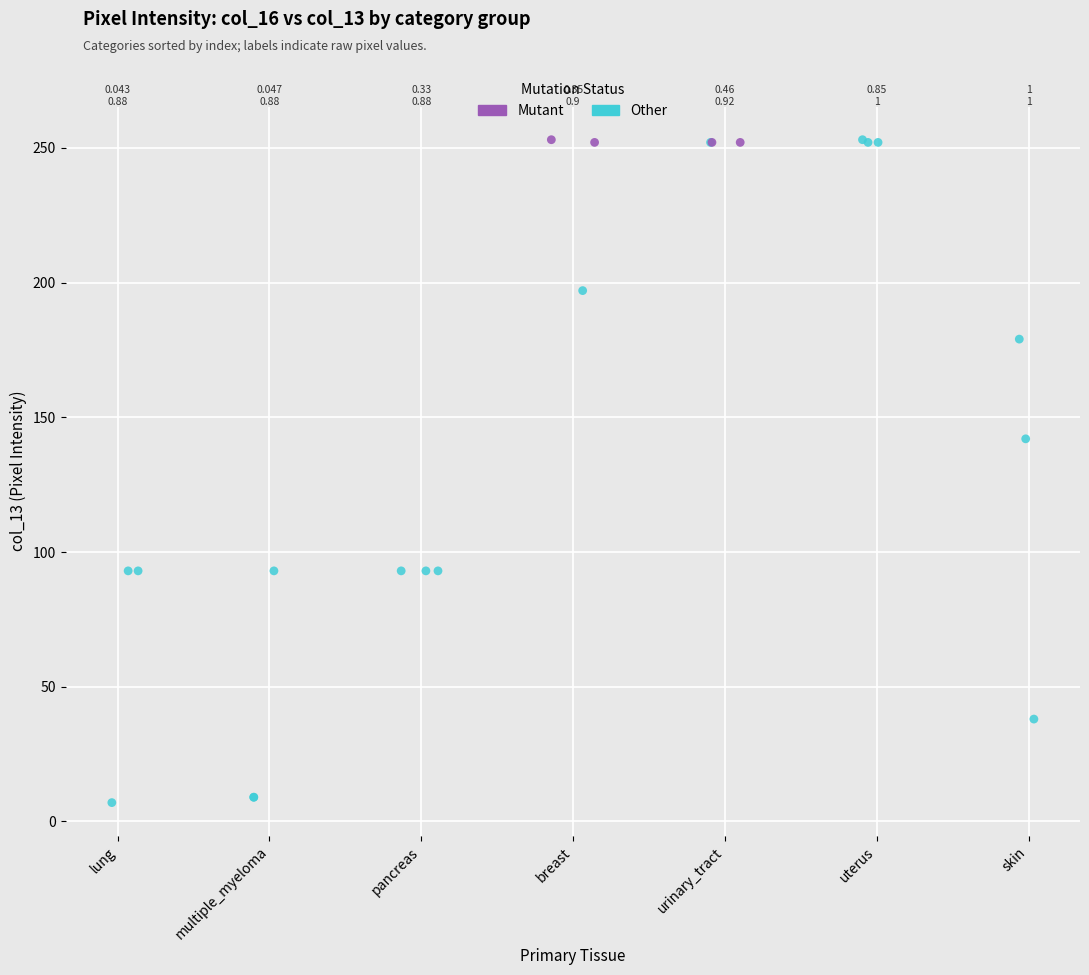

Which series has the widest spread of Y values?

Other